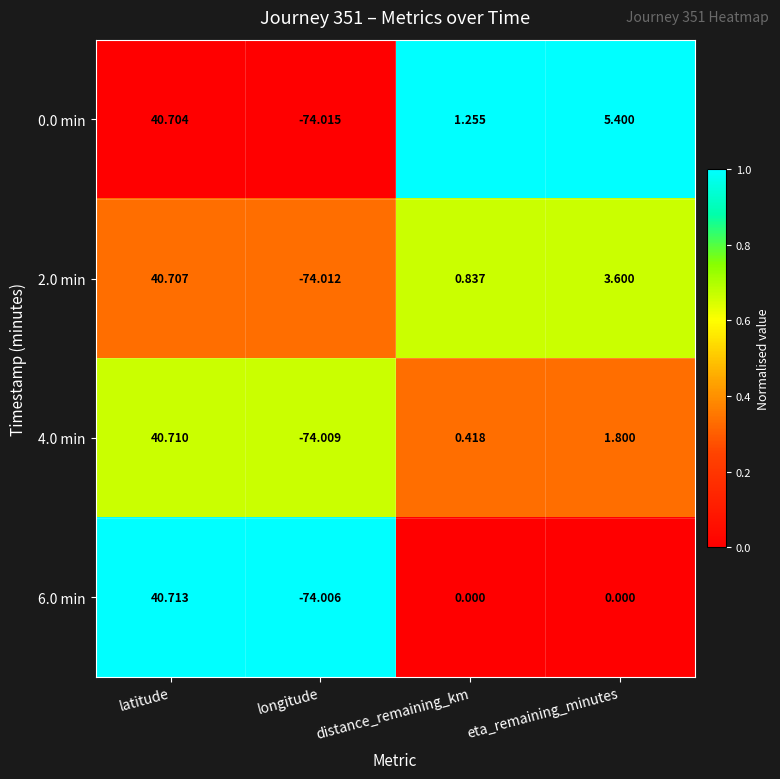

At which category is the sum across all series the highest?

latitude